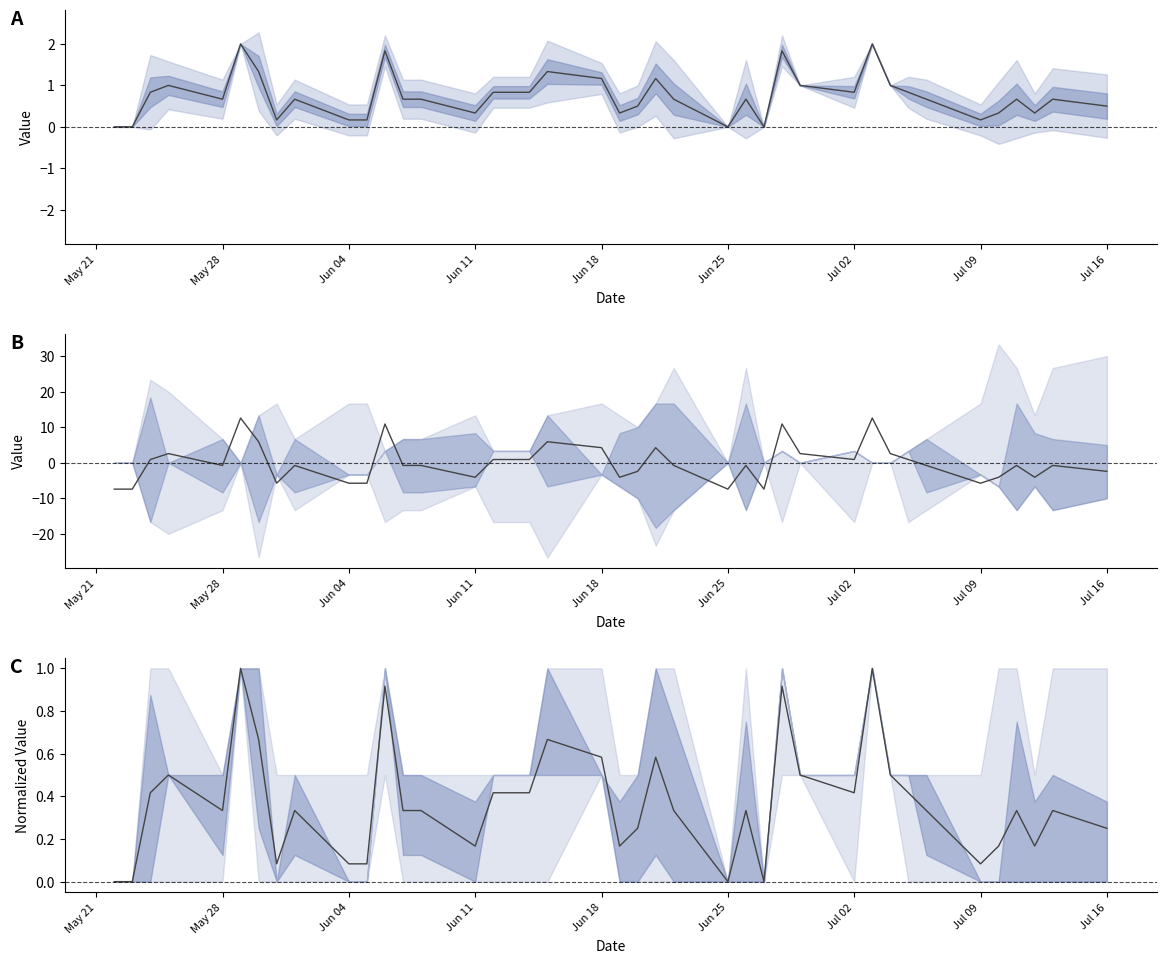

How many values in centered mean are above zero?

17